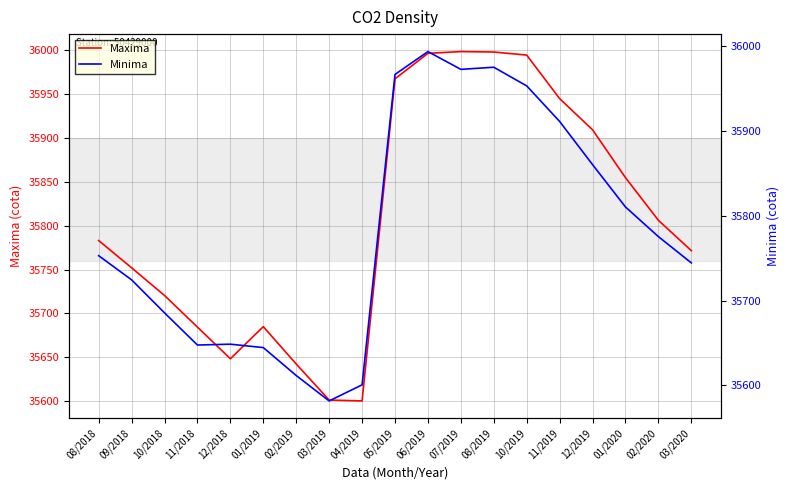

List the series in order of their peak value, highest first.

Maxima, Minima